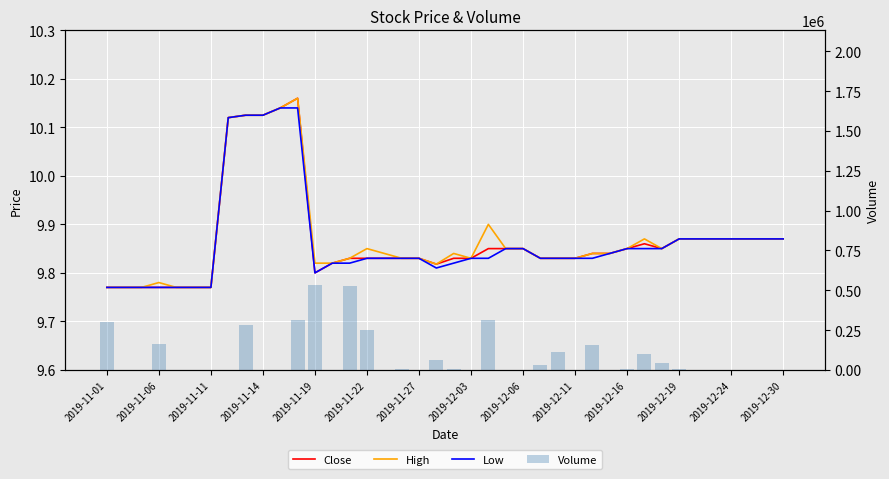

Does the chart contain any negative values?

No